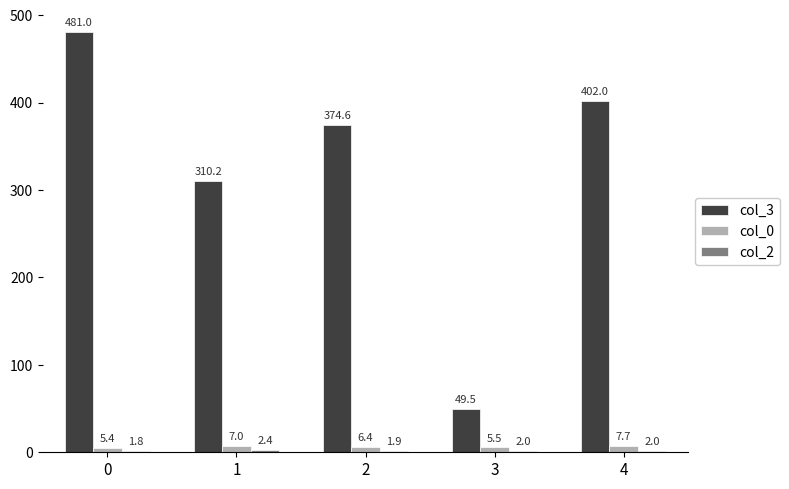

What is the minimum value shown in the chart?

1.8